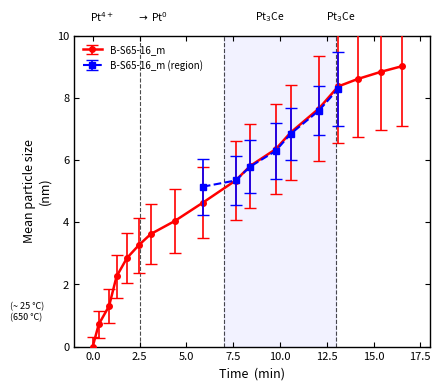

What is the maximum value shown in the chart?

9.0